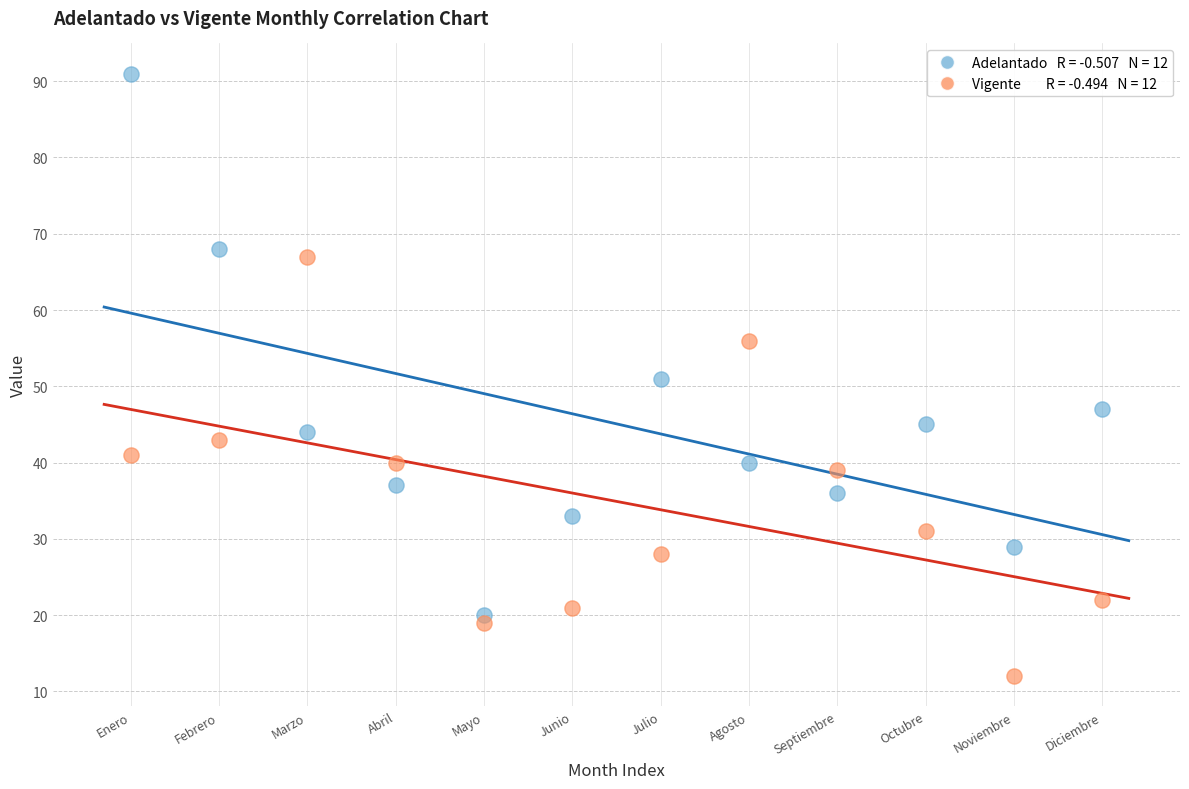

Across all data points, what is the range of Y values (max minus min)?

79